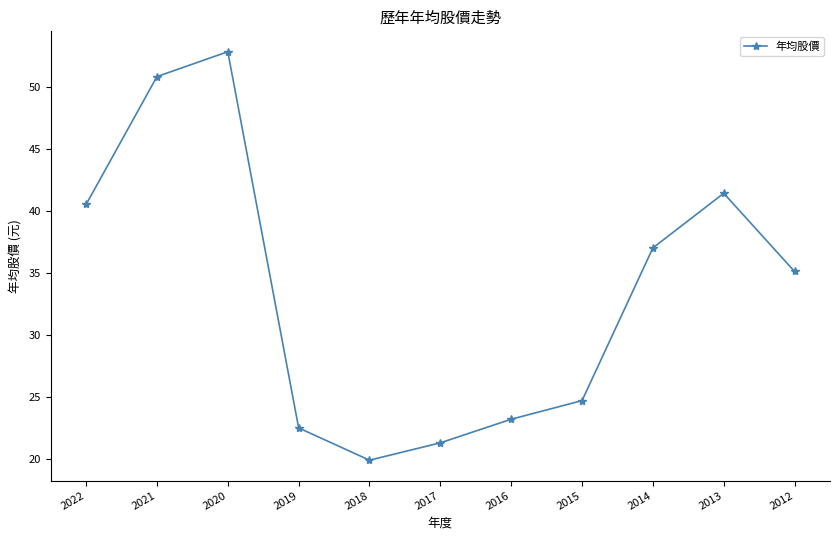

Reading left to right, list all the values displayed in this chart.

40.5	50.8	52.8	22.5	19.9	21.3	23.2	24.7	37.0	41.4	35.1